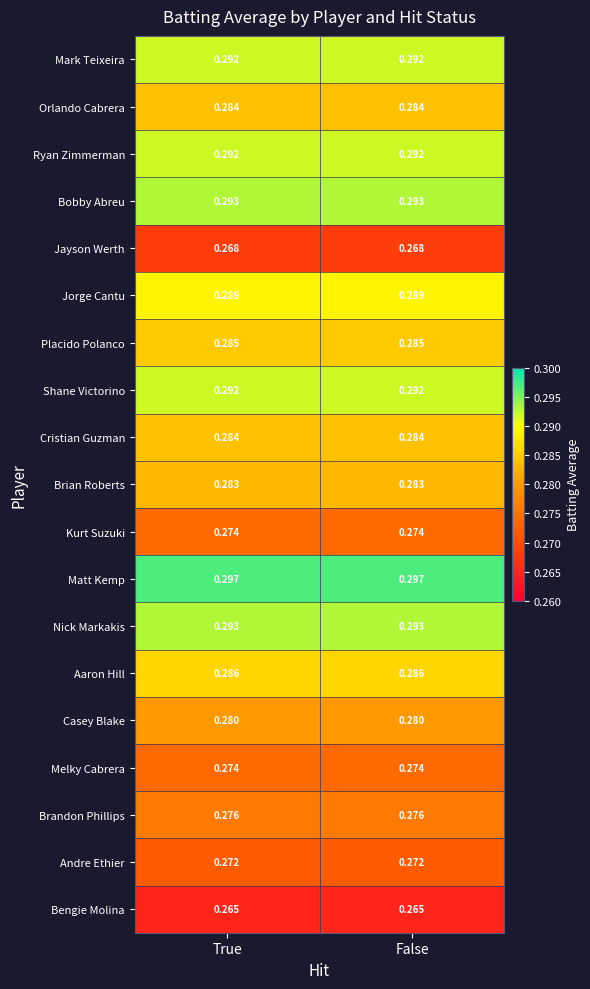

Is the value of Bobby Abreu at False greater than the value of Aaron Hill at True?

Yes